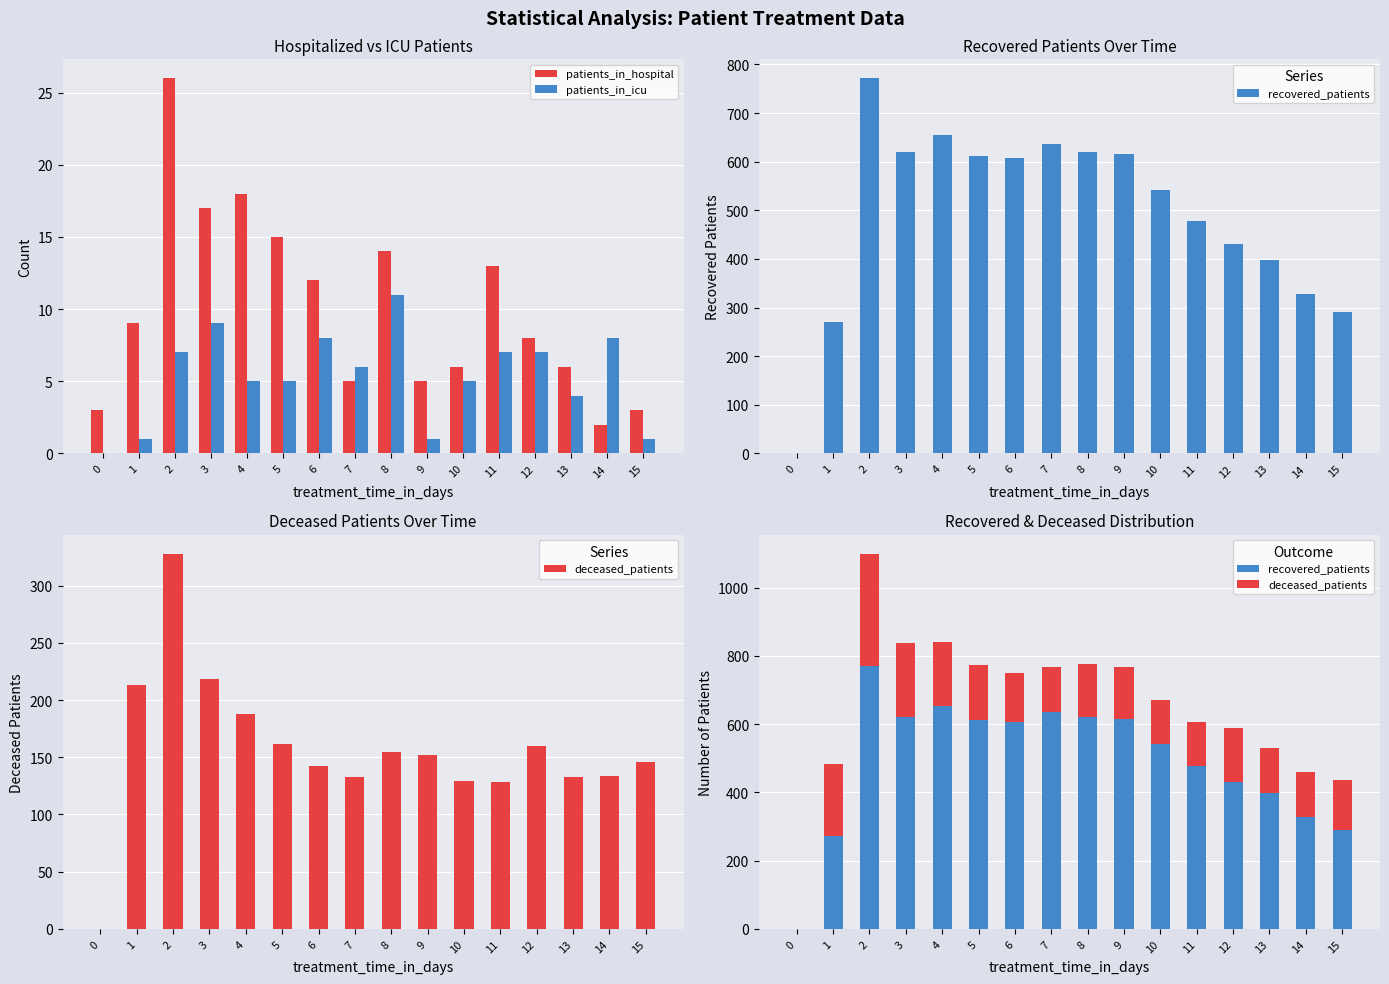

Which series has the widest spread of values?

recovered_patients